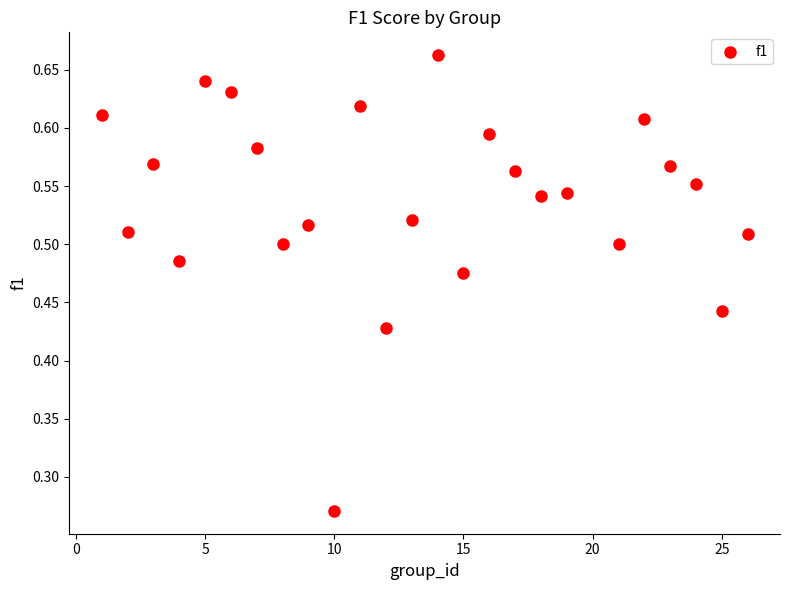

What is the range of X values (max minus min)?

25.0